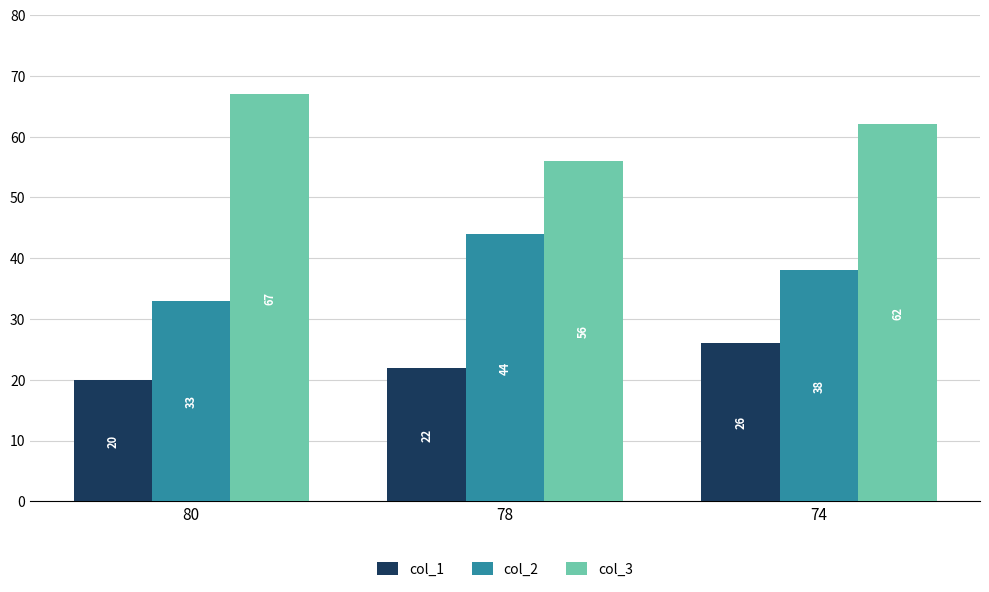

How many series are shown in this chart?

3